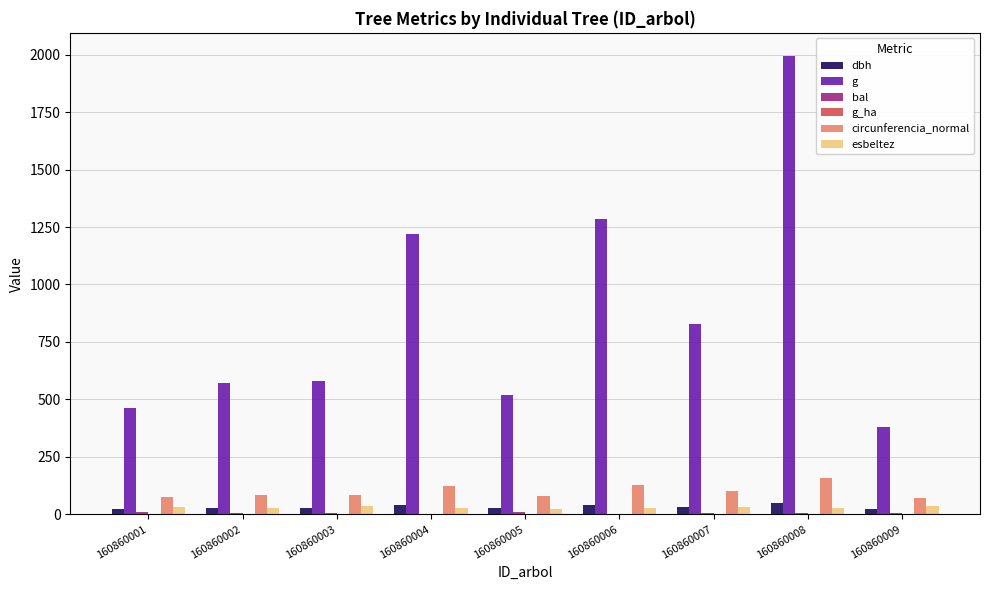

At which category is the sum across all series the highest?

160860008